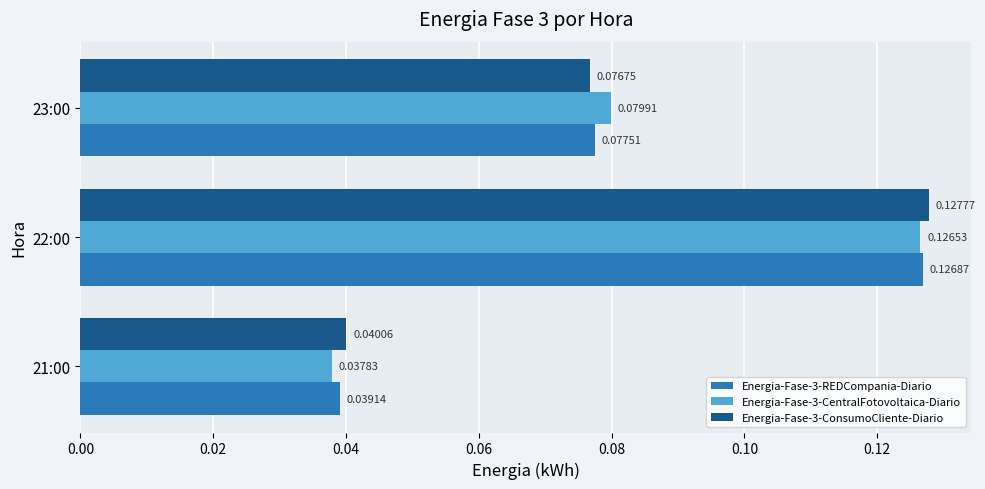

Rank the categories by Energia-Fase-3-REDCompania-Diario value from highest to lowest.

22:00, 23:00, 21:00